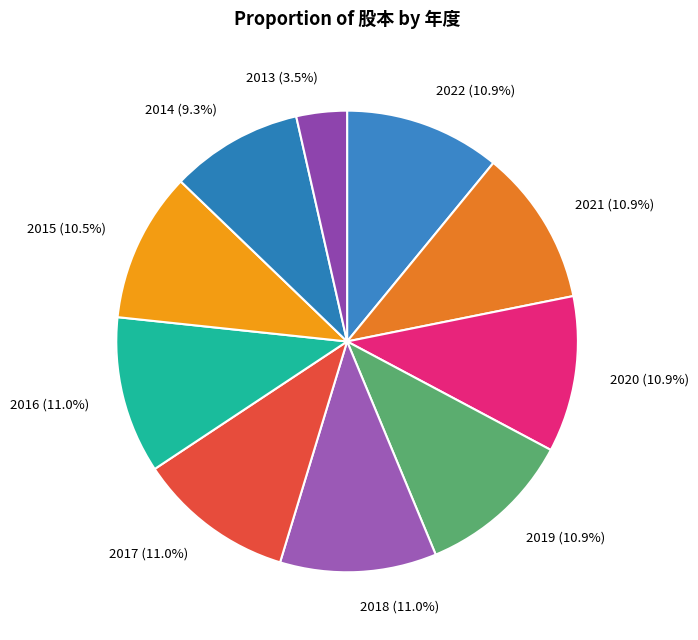

Which has a higher value, 2019 or 2015?

2019